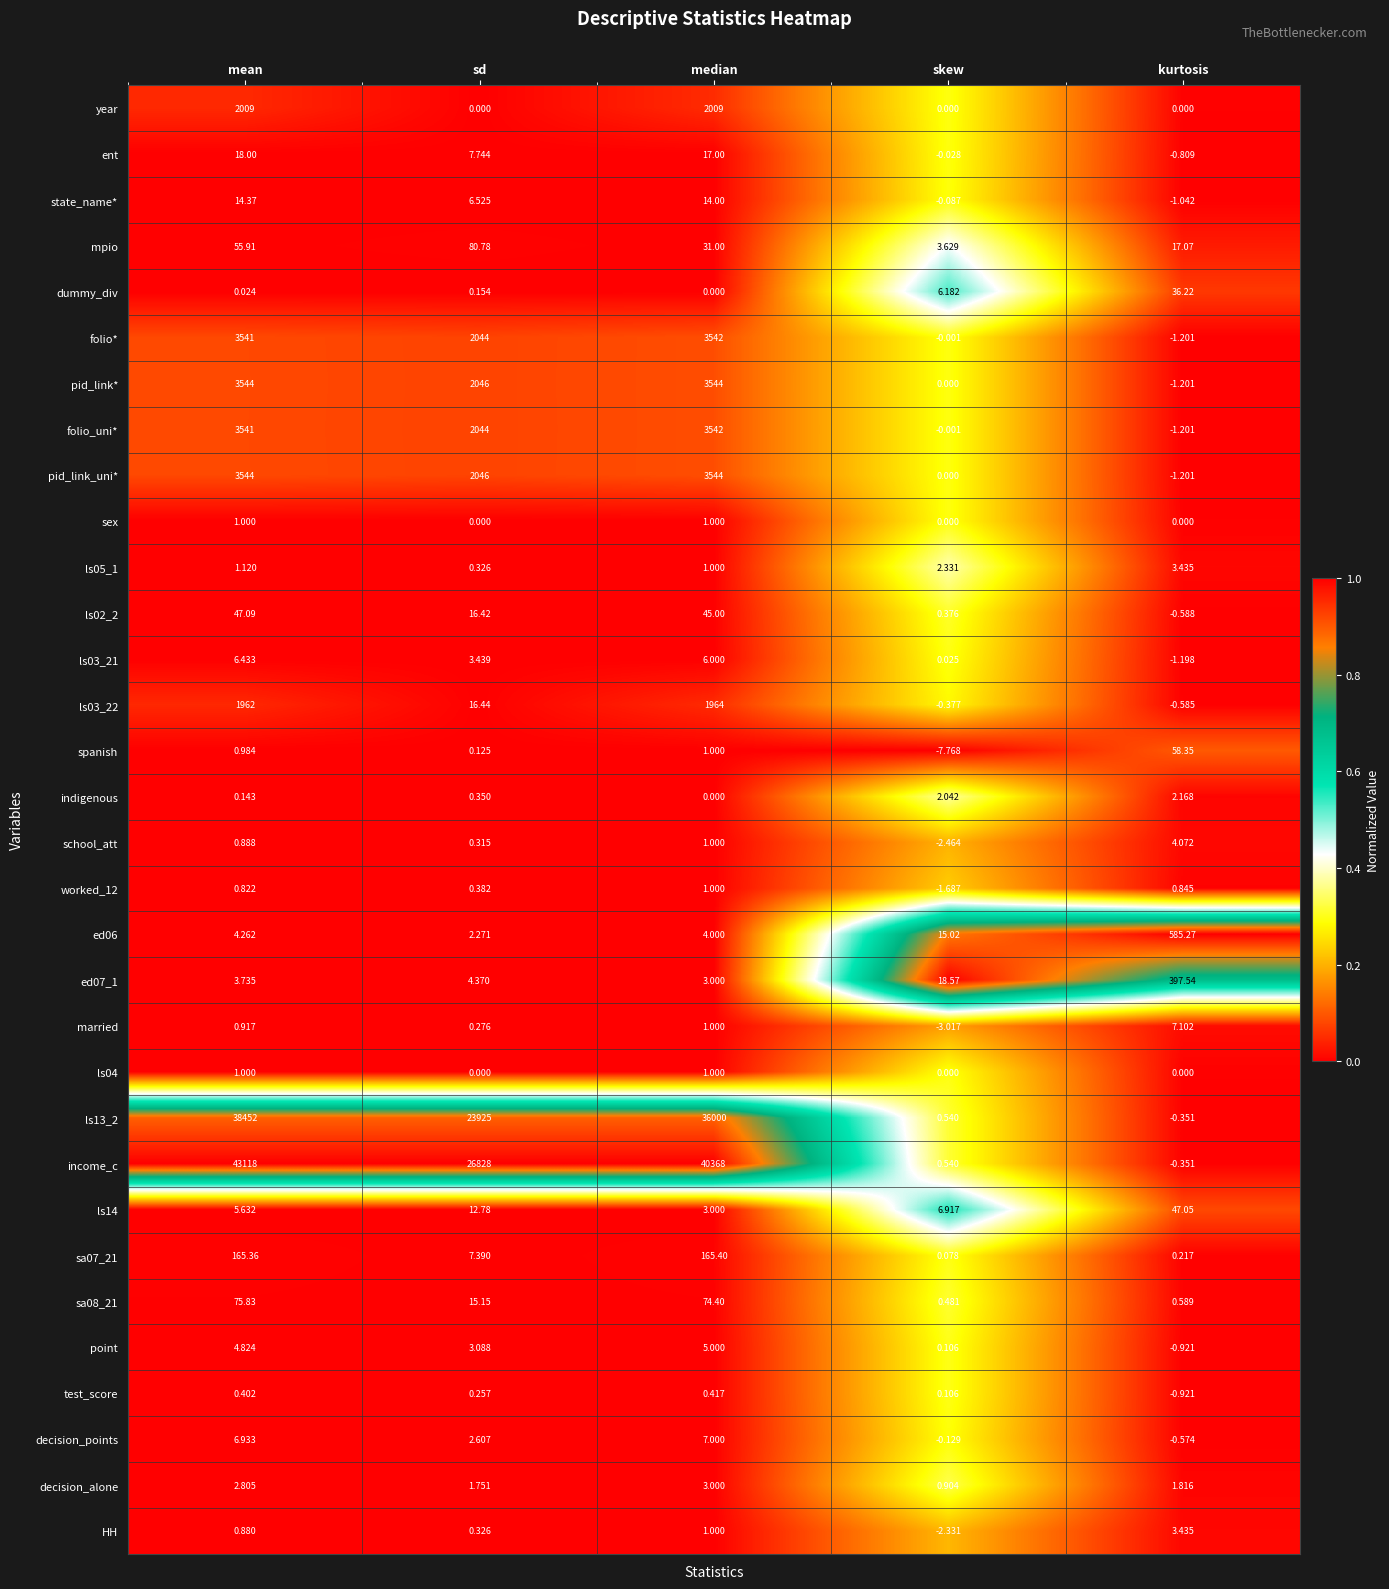

At which category is the sum across all series the highest?

mean